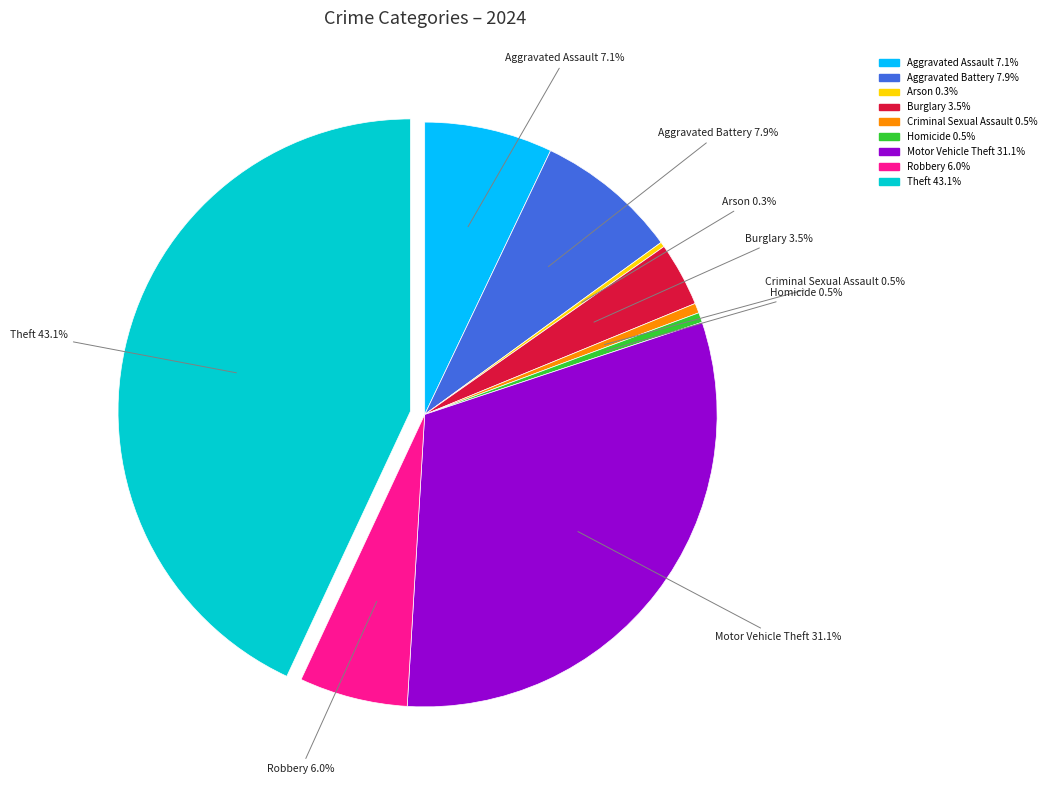

Combined, do Burglary and Theft account for over 50%?

No